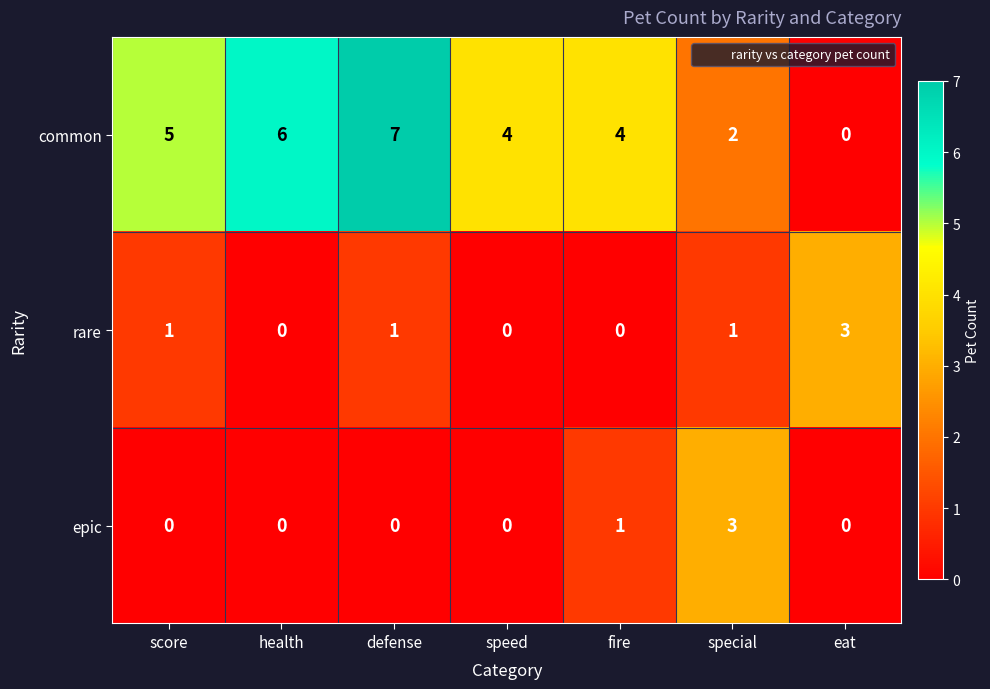

At which category is the sum across all series the highest?

defense